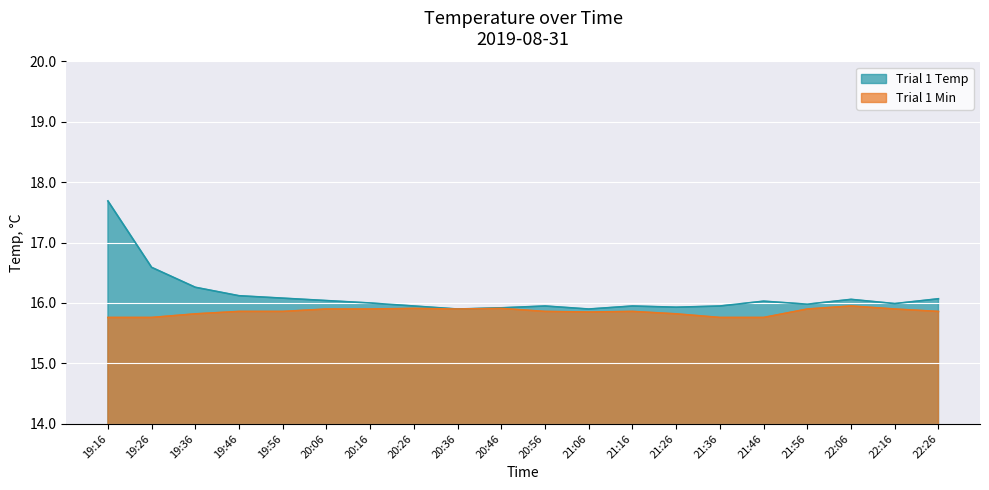

What is the difference between the maximum and minimum values in the Trial 1 Min series?

0.2